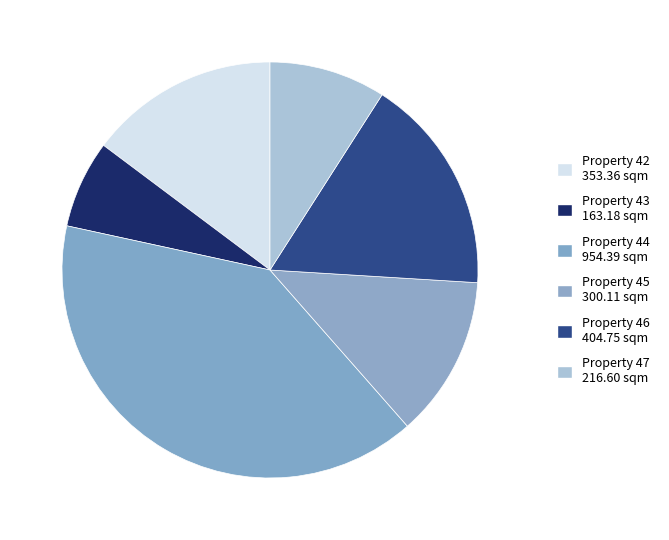

How many slices are in this pie chart?

6